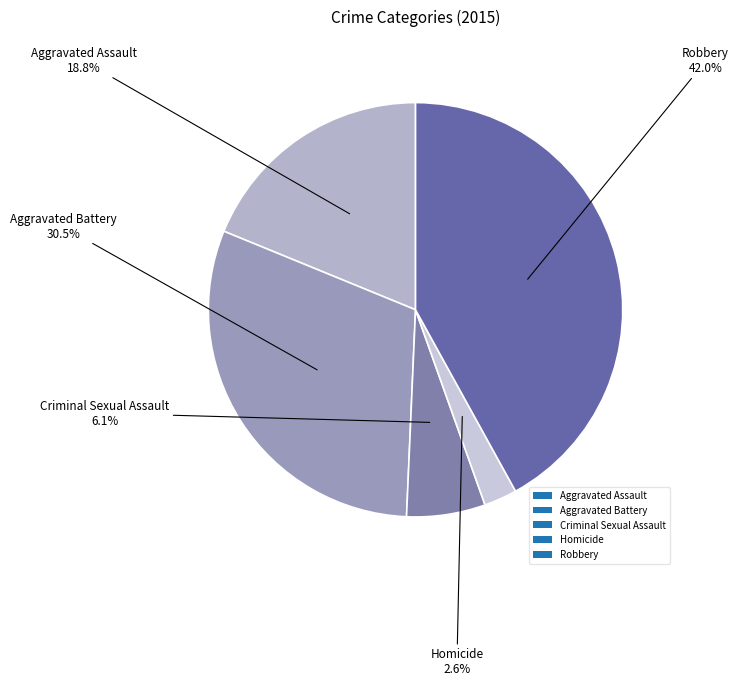

Which category has the smallest portion of the pie?

Homicide